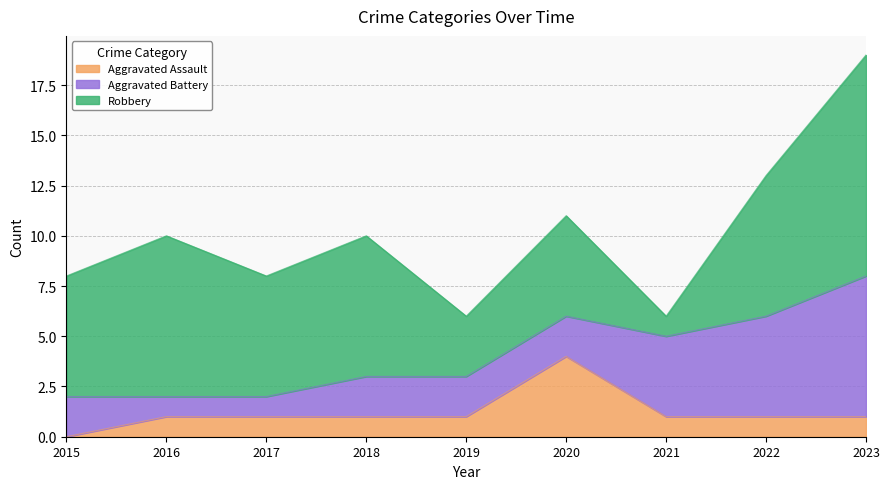

What is the highest value of the Aggravated Assault series?

4